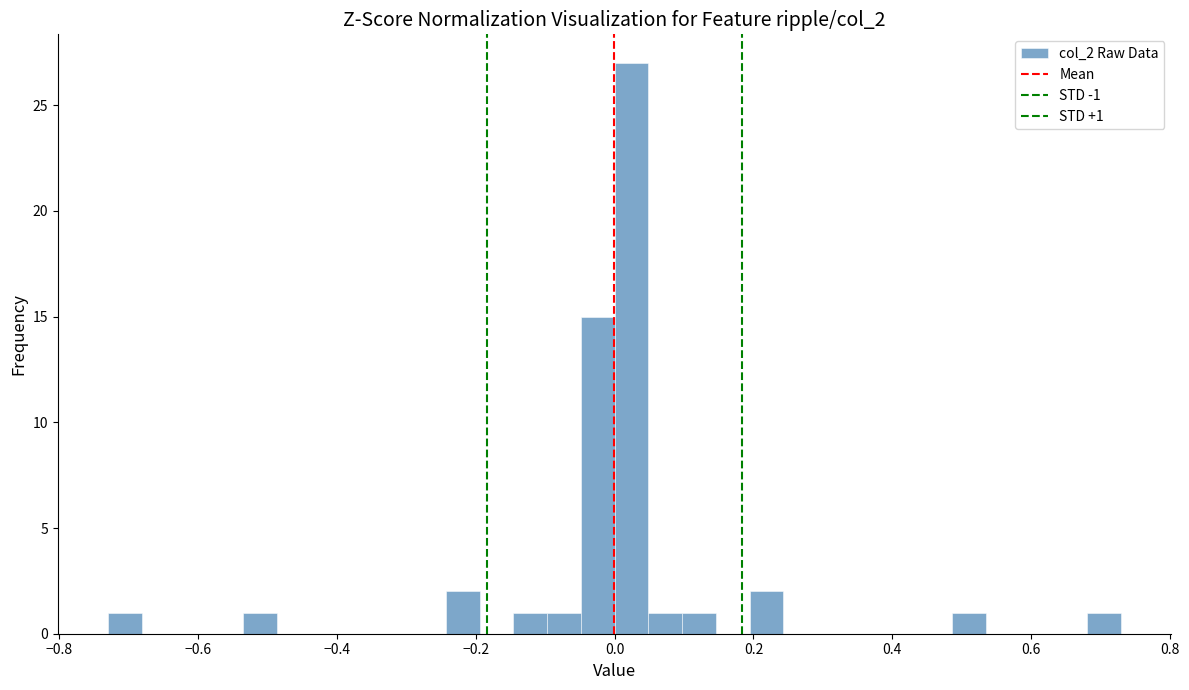

Read against the x-axis, roughly where is the centre of the tallest bar?

0.02